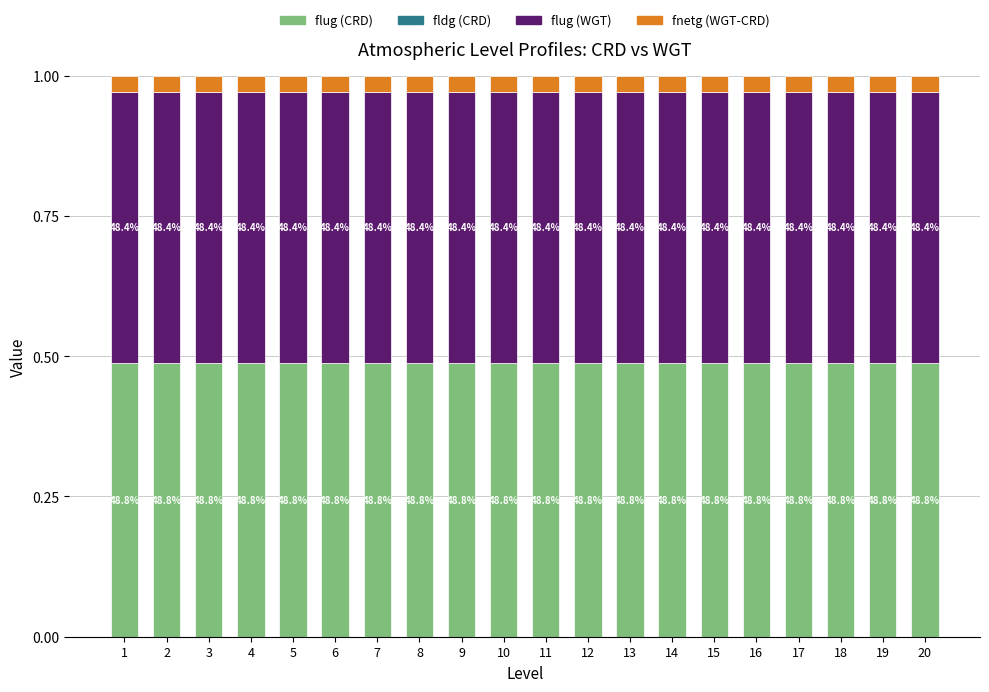

List the labels in order of fldg (CRD) value, smallest first.

1, 2, 3, 4, 5, 6, 7, 8, 9, 10, 11, 12, 13, 14, 15, 16, 17, 18, 19, 20